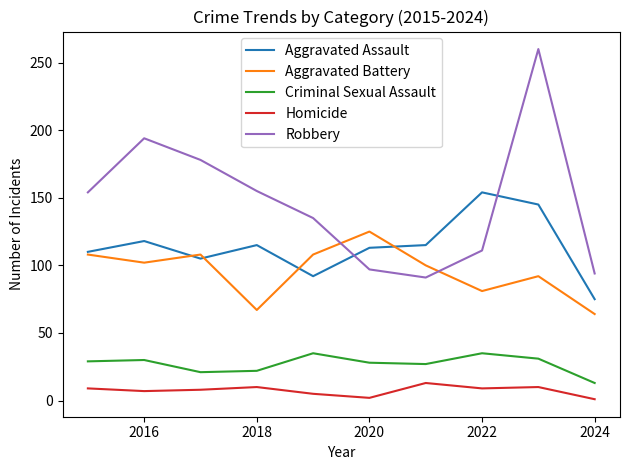

Which series has the widest spread of values?

Robbery